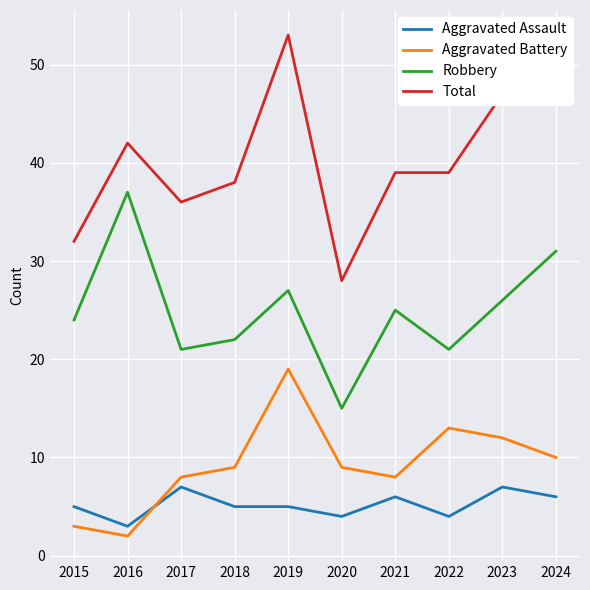

Reading left to right, transcribe all the data shown in this chart.

Aggravated Assault: 5	3	7	5	5	4	6	4	7	6
Aggravated Battery: 3	2	8	9	19	9	8	13	12	10
Robbery: 24	37	21	22	27	15	25	21	26	31
Total: 32	42	36	38	53	28	39	39	47	47